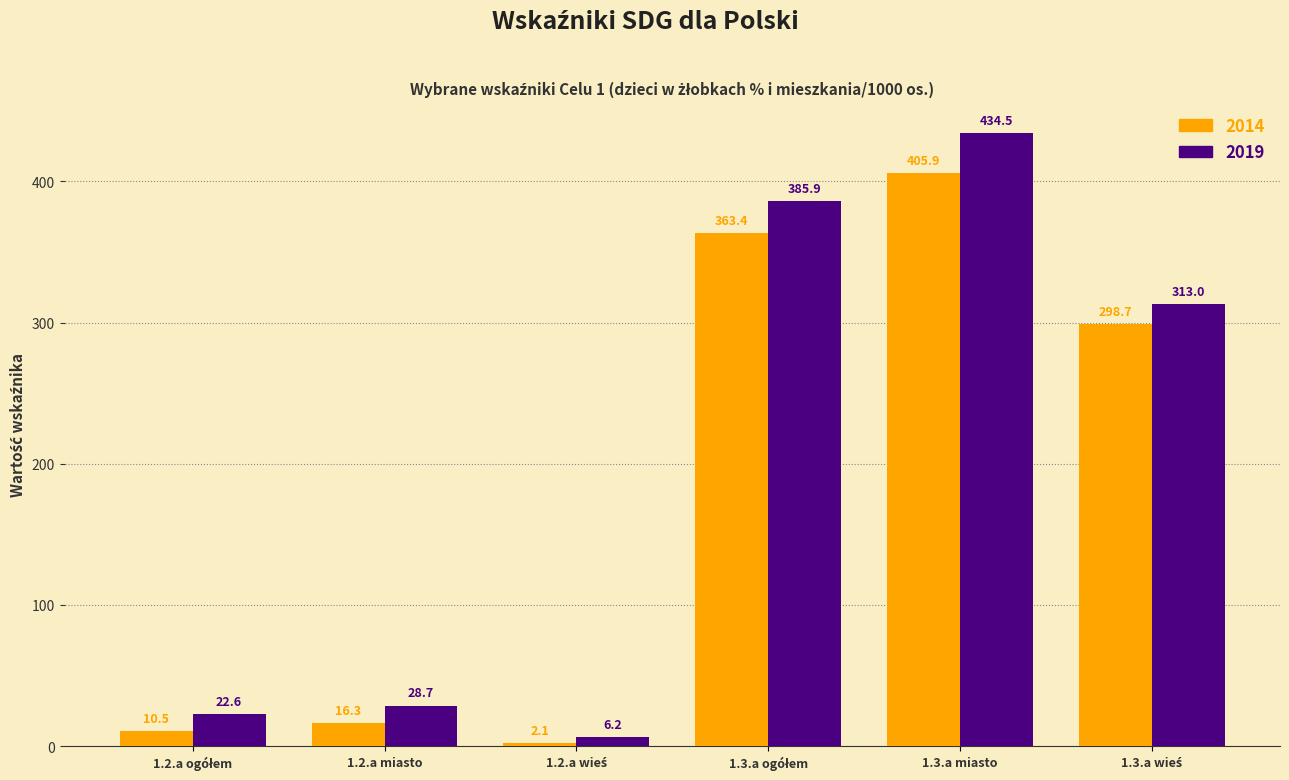

What is the average value of the 2019 series?

198.5